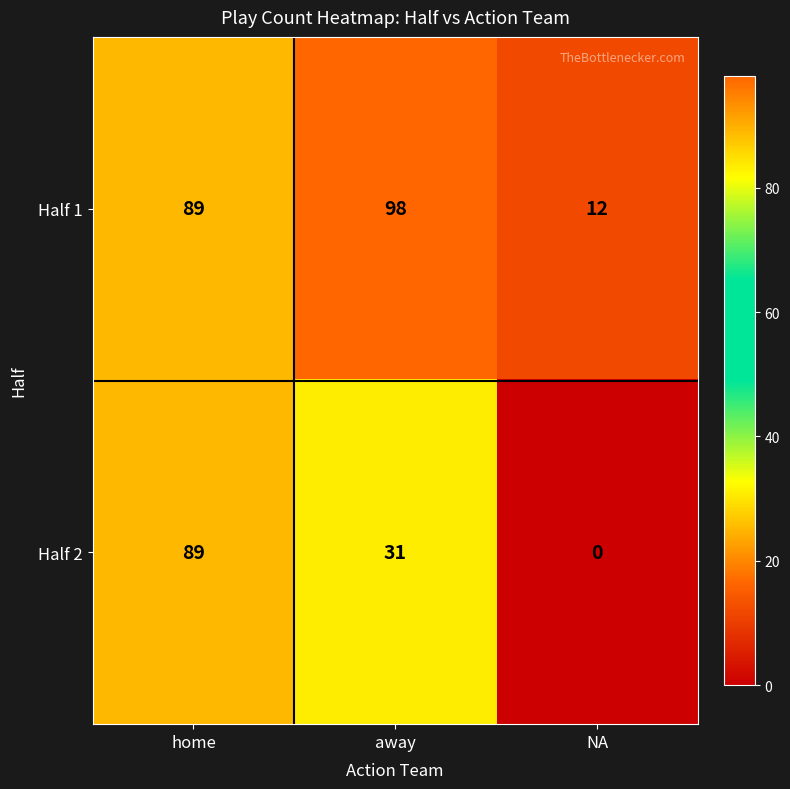

True or false: Half 2 has a value of -31 at NA.

False